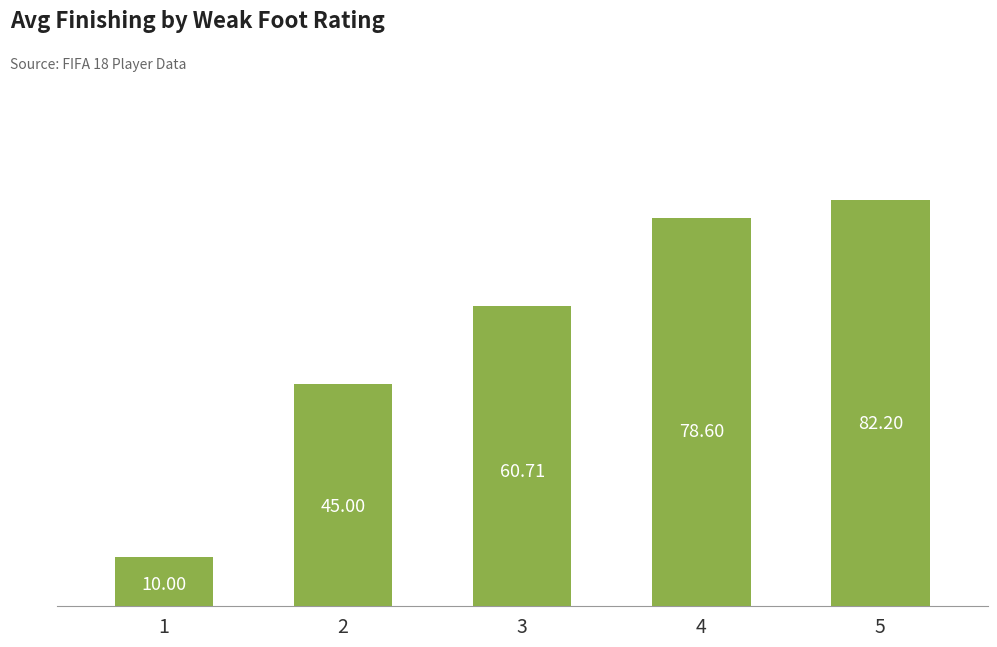

Is it true that the value at 1 is 17.5?

False